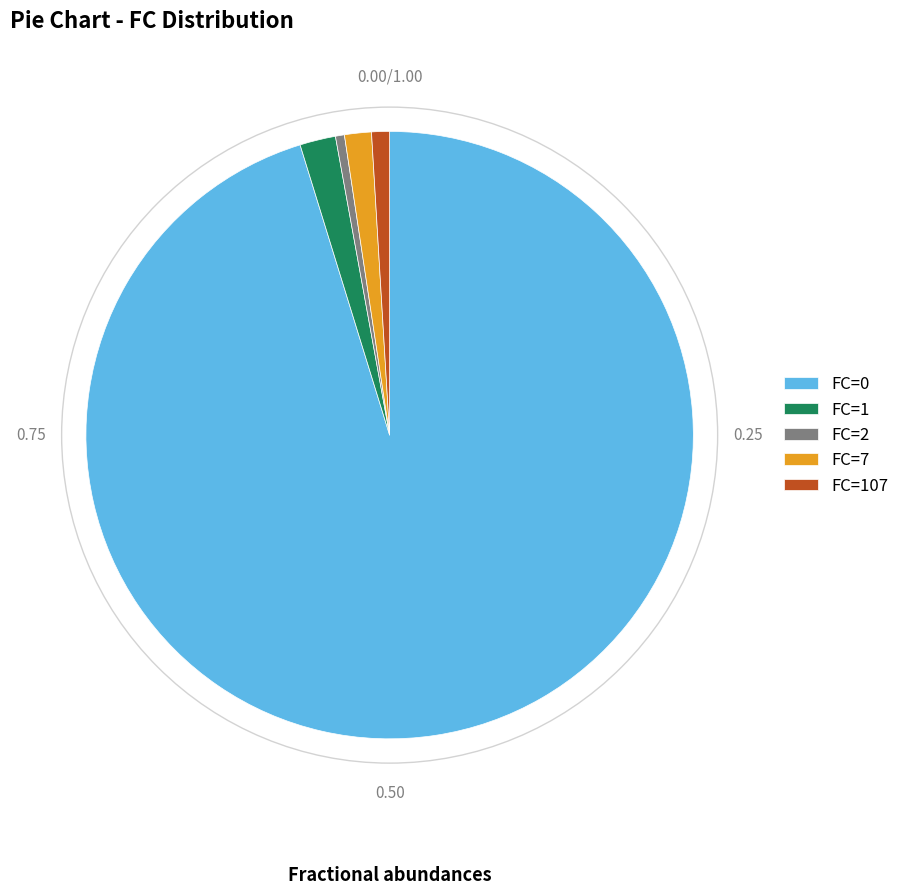

Is there a majority slice in this chart?

Yes